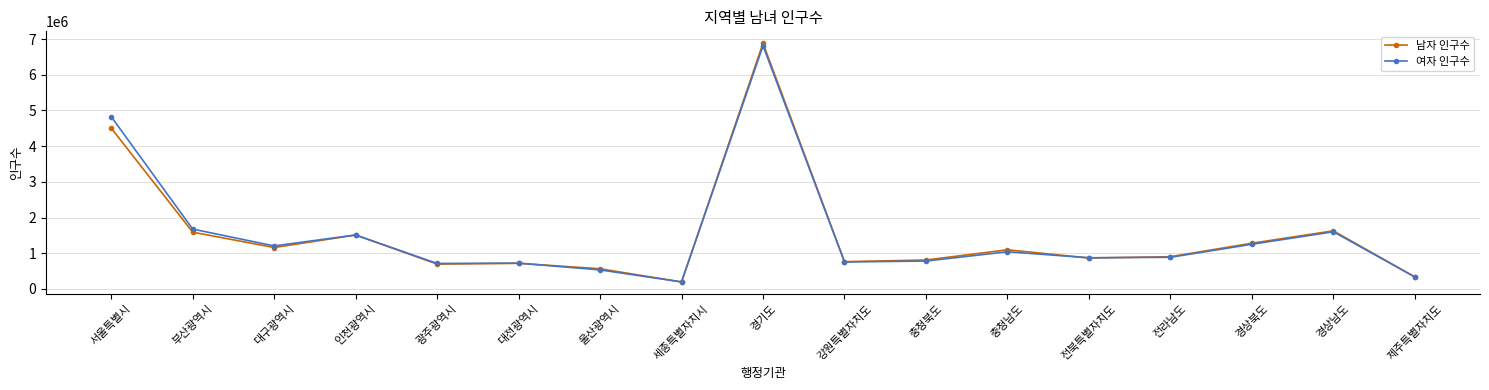

Which series has the largest range (max minus min)?

남자 인구수